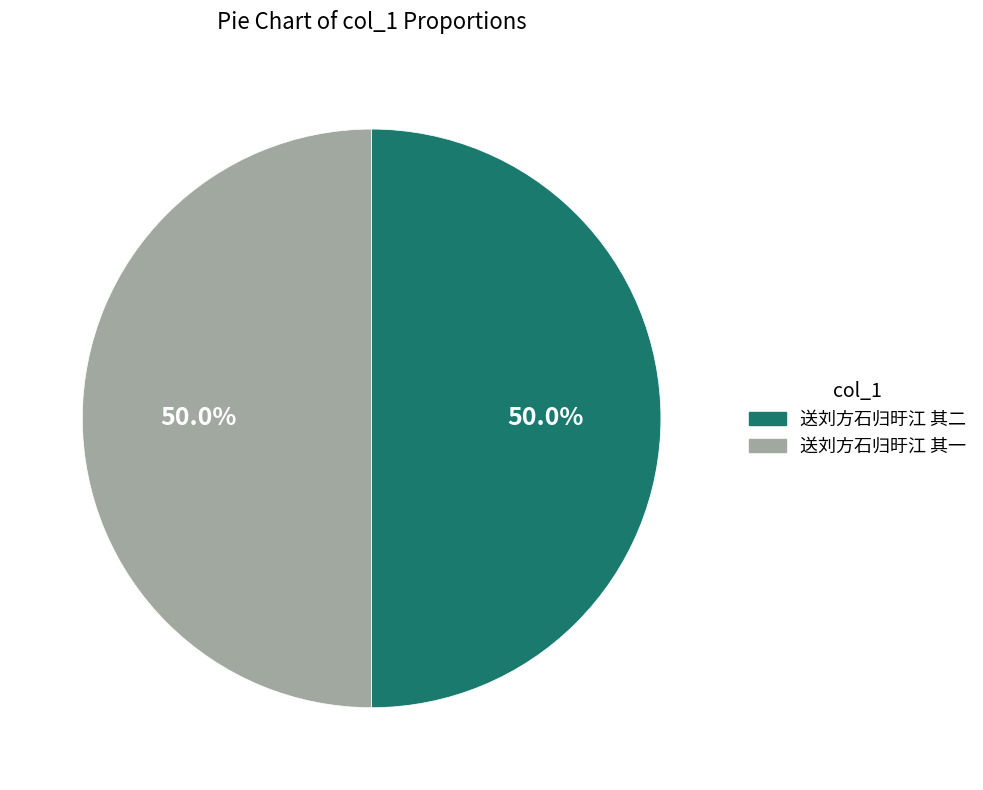

True or false: 送刘方石归旴江 其二 accounts for 56% of the total.

False